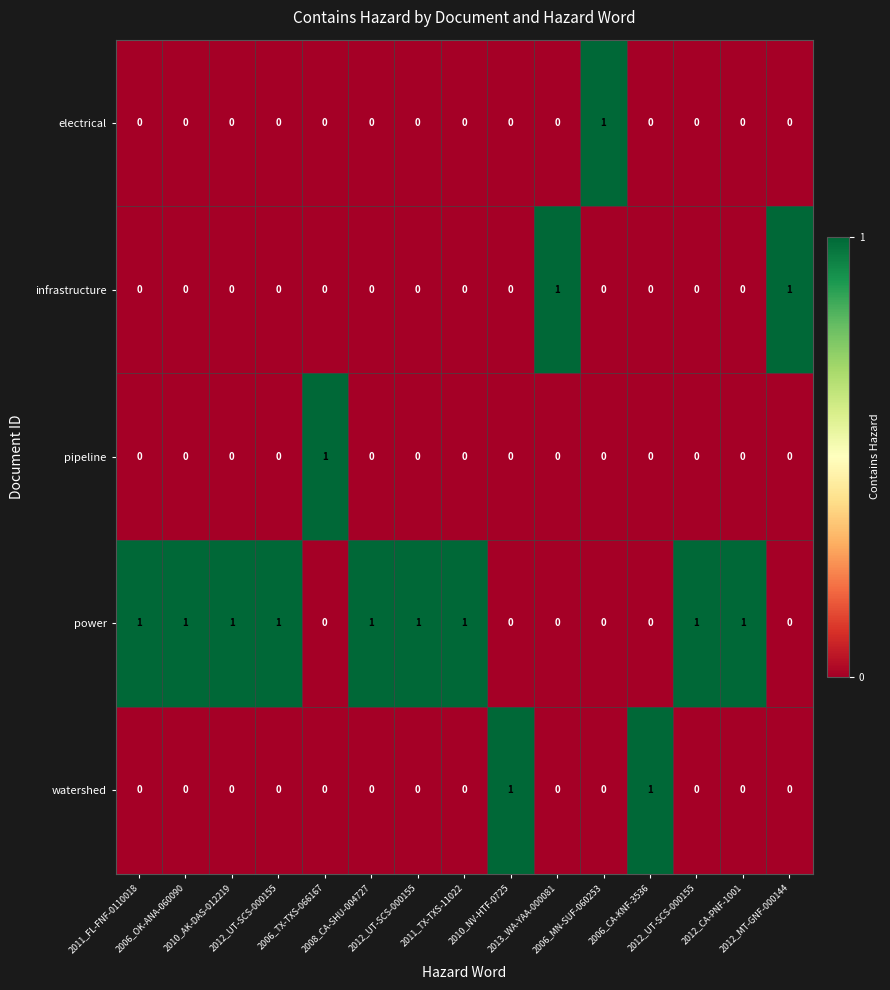

How many values in the power series are below 1?

6